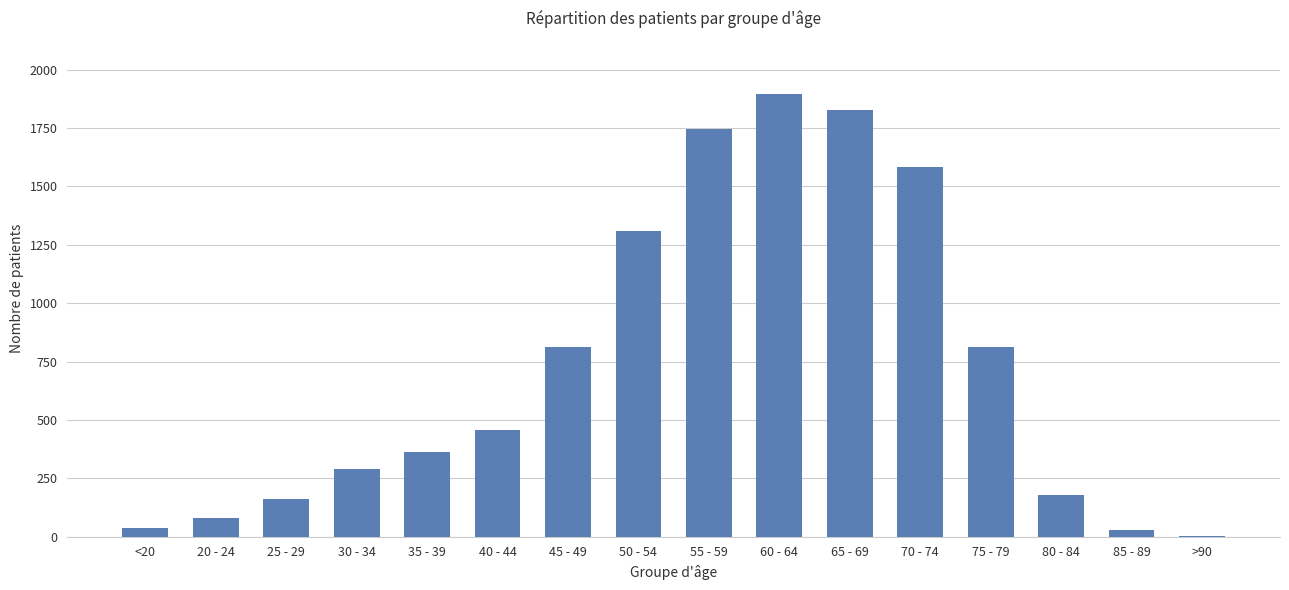

What is the change in value from 40 - 44 to 70 - 74?

+1123